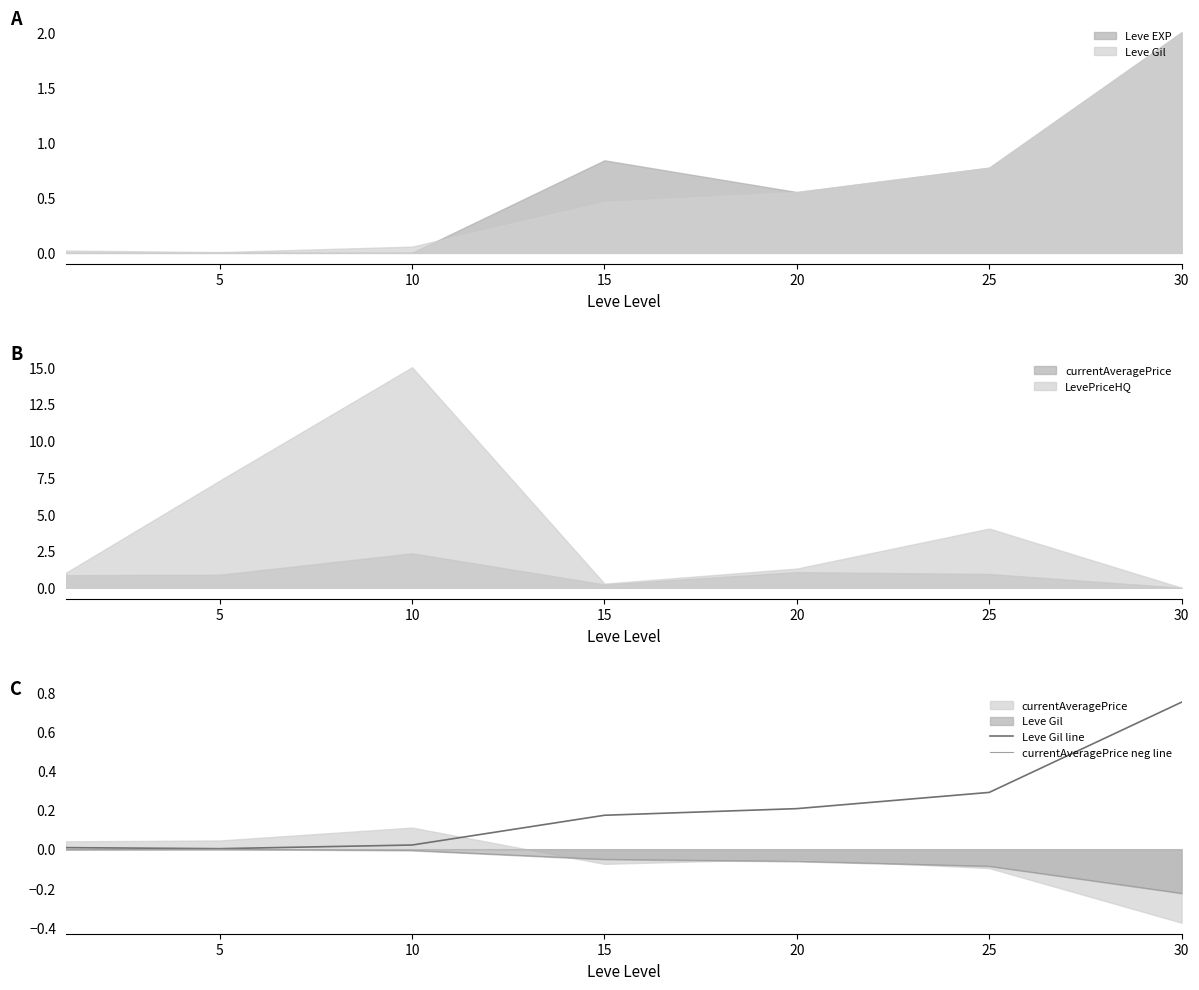

What is the difference between the maximum and minimum values in the currentAveragePrice neg line series?

0.2